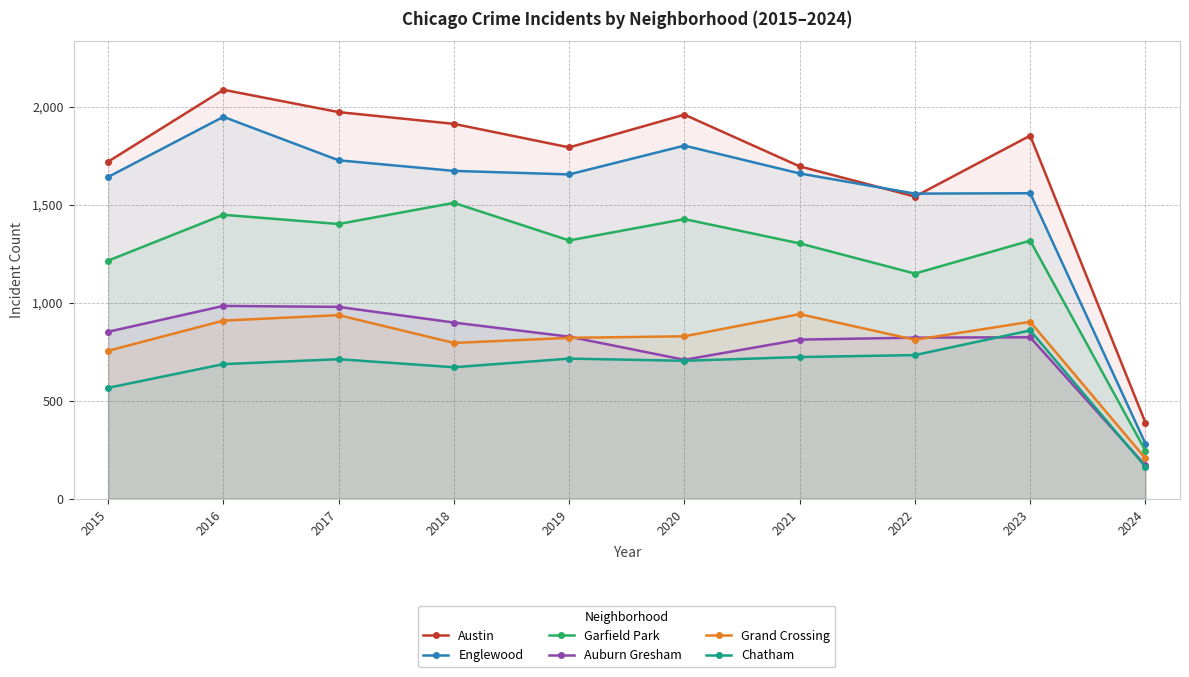

How many interior local valleys does the Grand Crossing series have?

2